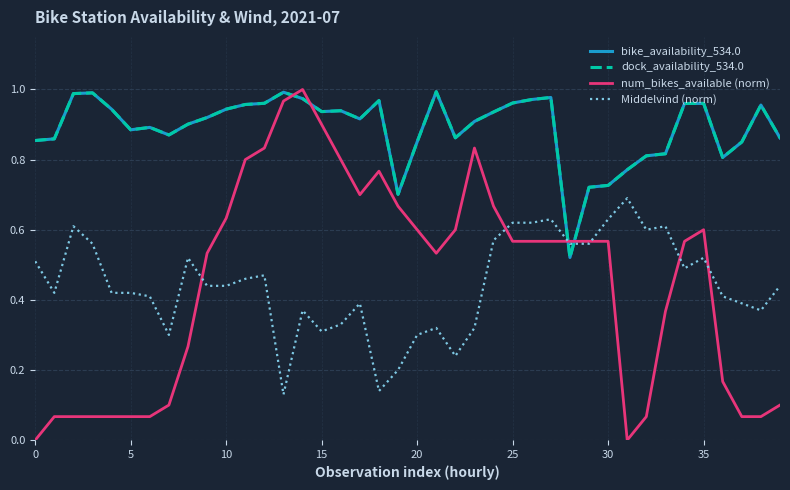

Rank the series by their maximum value, from lowest to highest.

Middelvind (norm), bike_availability_534.0, dock_availability_534.0, num_bikes_available (norm)